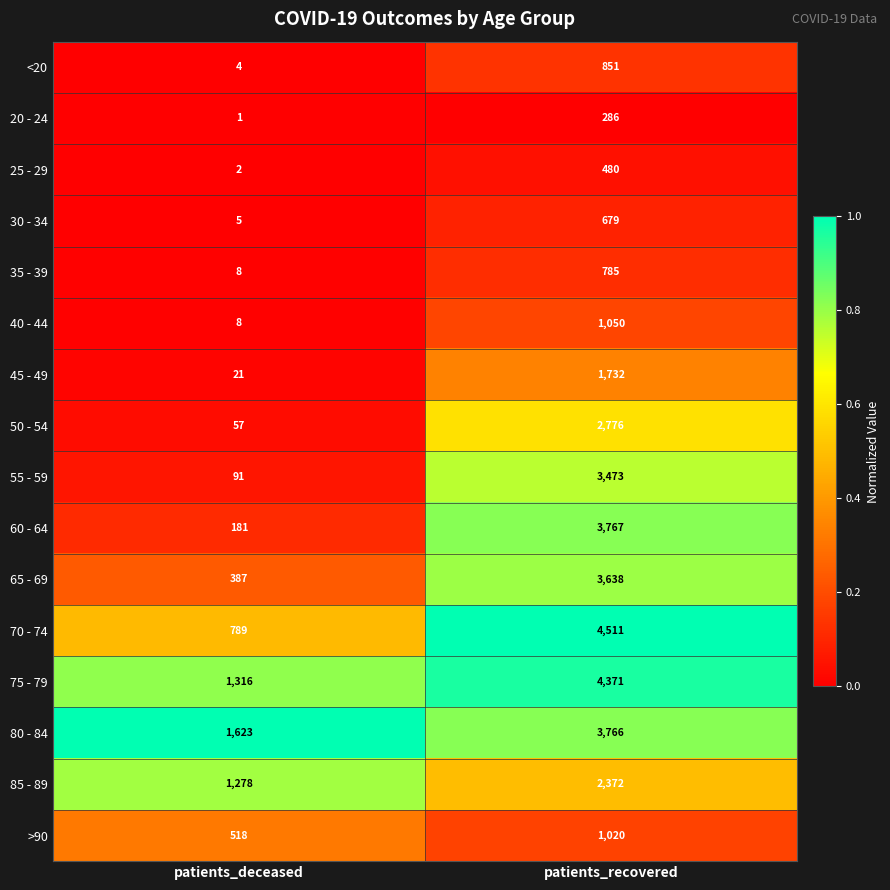

Between patients_deceased and patients_recovered, which series saw the biggest shift?

70 - 74